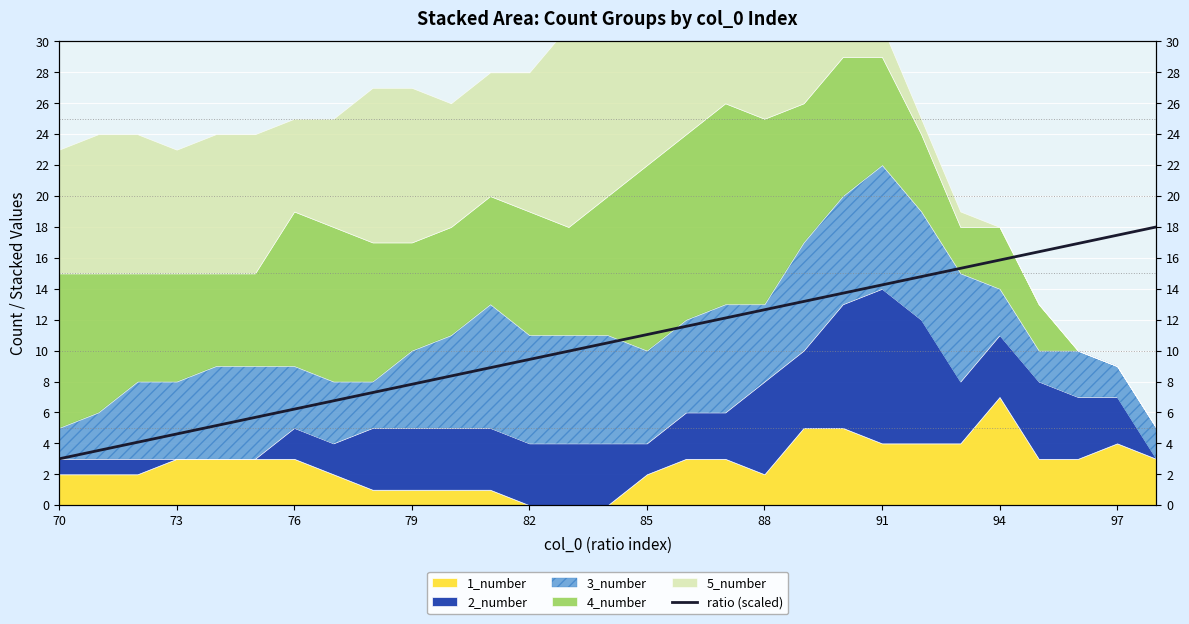

Reading left to right, what are all the values shown in this chart?

3.0	3.5	4.1	4.6	5.1	5.7	6.2	6.8	7.3	7.8	8.4	8.9	9.4	10.0	10.5	11.0	11.6	12.1	12.6	13.2	13.7	14.2	14.8	15.3	15.9	16.4	16.9	17.5	18.0